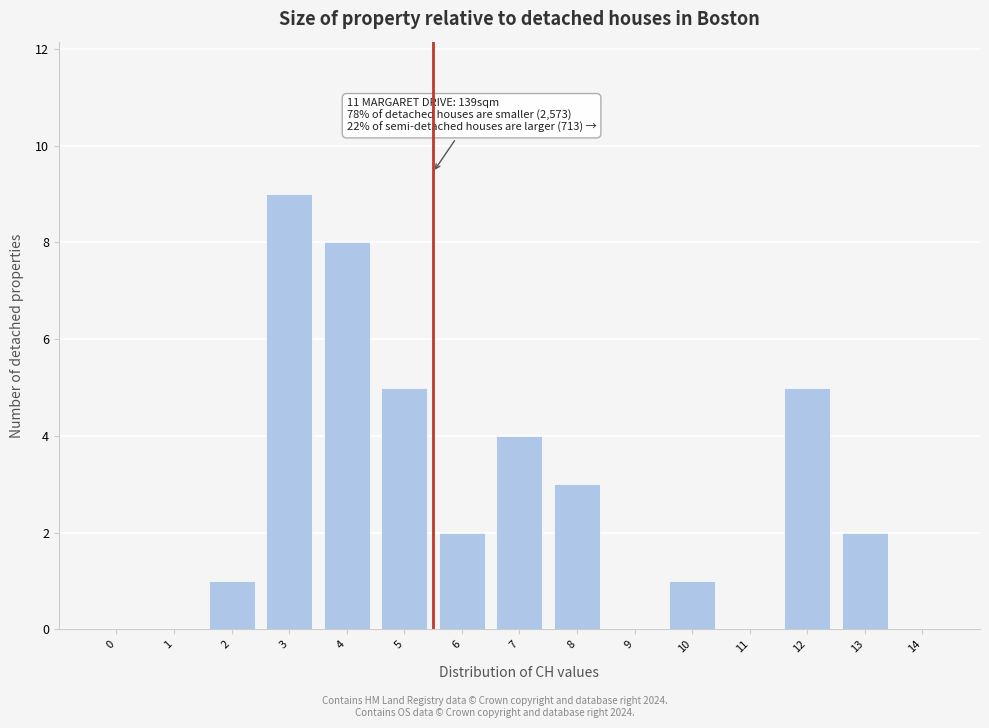

Reading left to right, what are all the values shown in this chart?

0=0	1=0	2=1	3=9	4=8	5=5	6=2	7=4	8=3	9=0	10=1	11=0	12=5	13=2	14=0